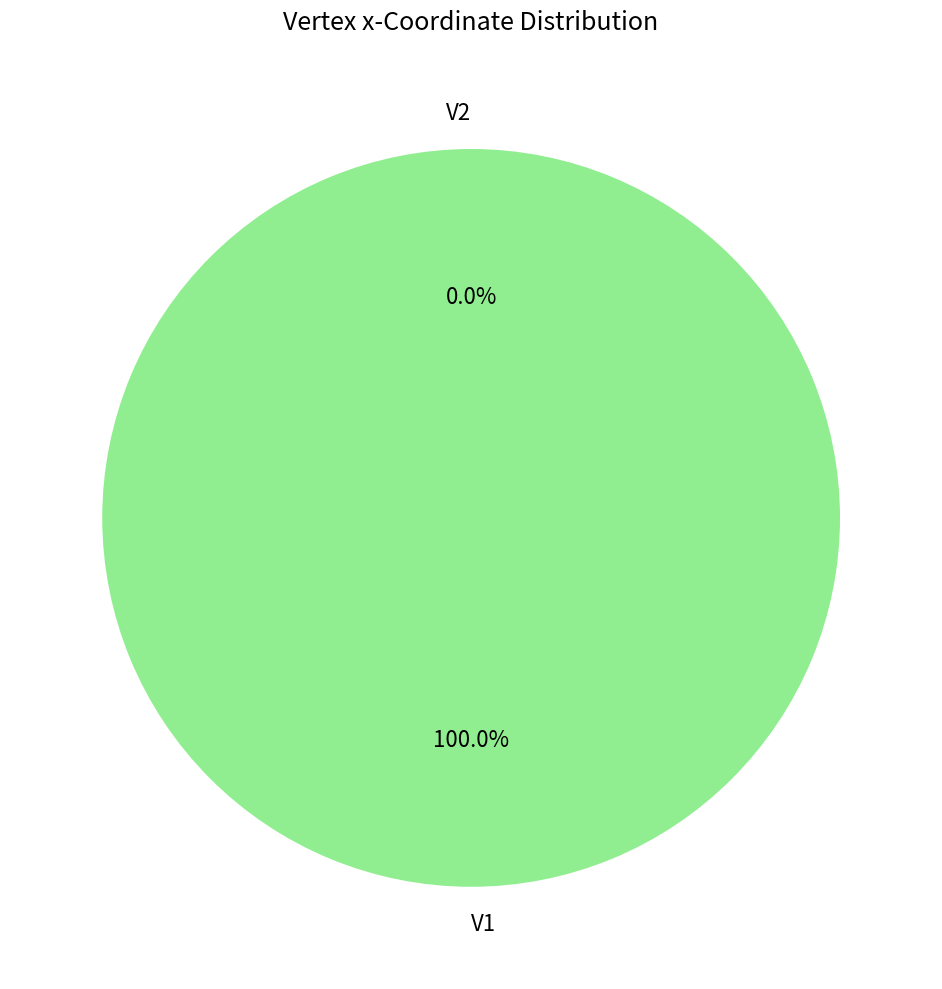

The V2 slice represents 0% of the pie. True or false?

True